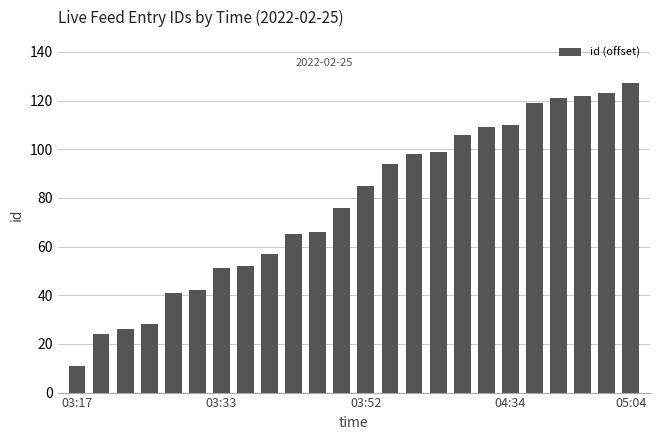

What is the difference between the maximum and minimum values?

116